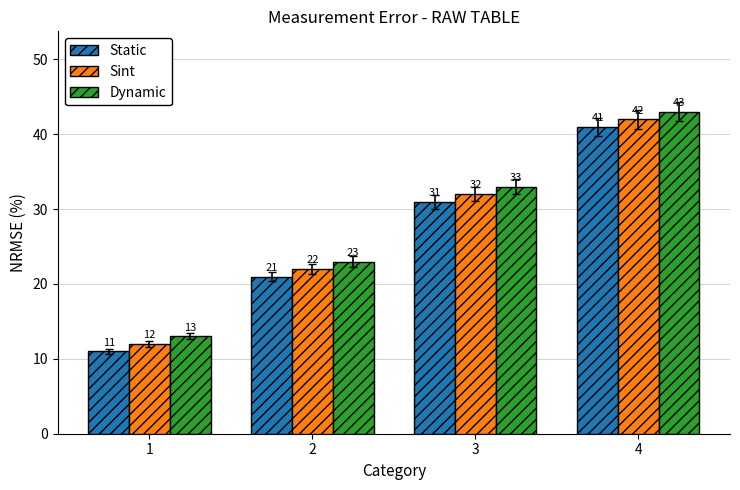

The Static series shows 41 at 4. True or false?

True